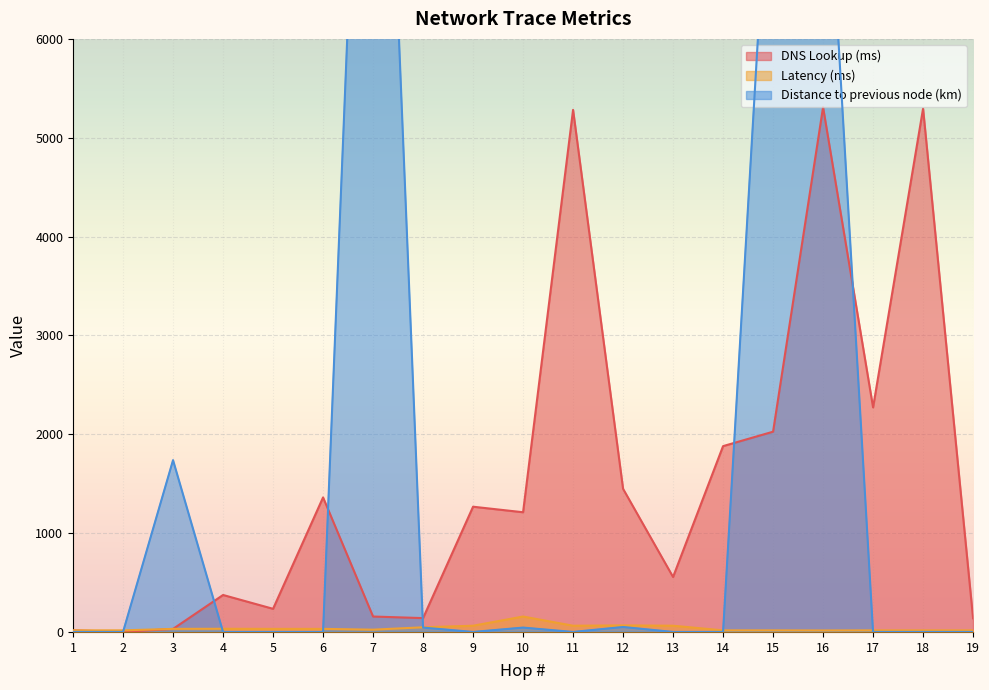

At which category does the chart reach its peak across all series?

7